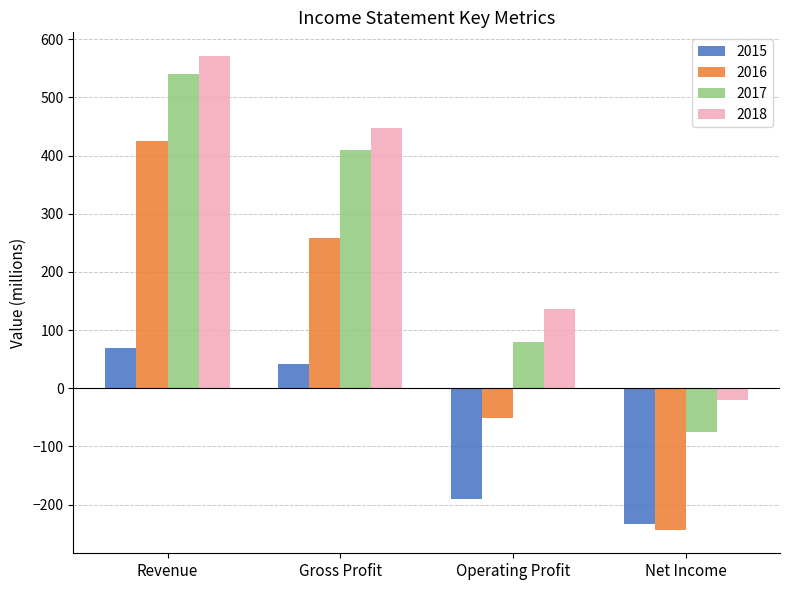

What is the difference between the maximum and minimum values in the 2017 series?

616